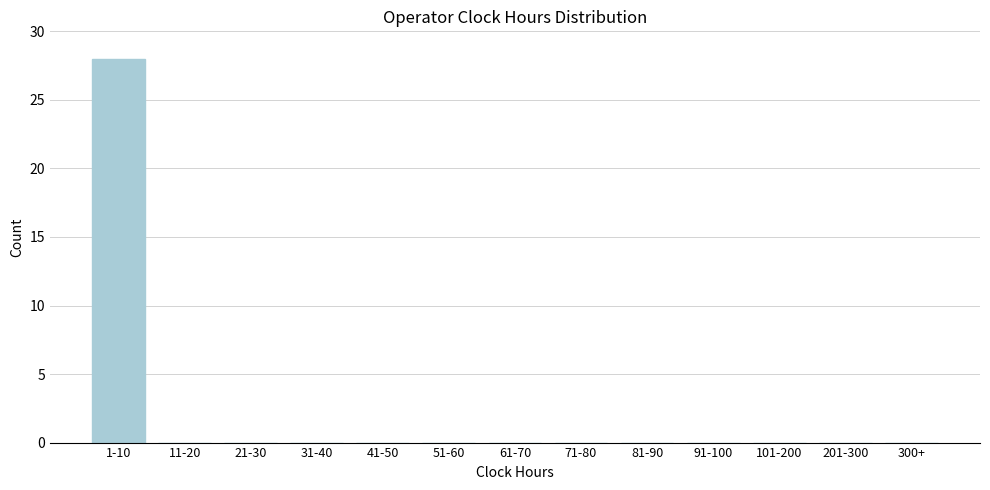

Reading left to right, list all the values displayed in this chart.

1-10=28	11-20=0	21-30=0	31-40=0	41-50=0	51-60=0	61-70=0	71-80=0	81-90=0	91-100=0	101-200=0	201-300=0	300+=0